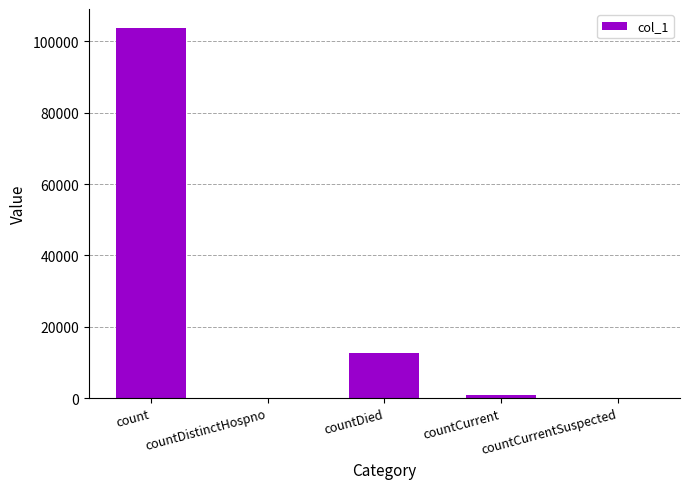

Is it true that the value at countDied is 5551?

False